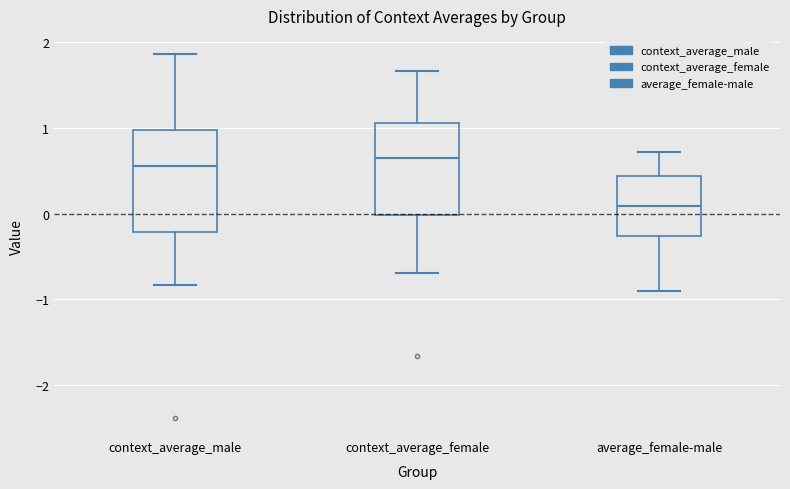

Reading left to right, transcribe this box plot: for each box, give where its median line is, the range the box spans, and where its two whiskers end, as read against the y-axis. The values are not printed on the chart, so give them approximately, as read against the axis.

context_average_male: median 0.6, box -0.2 to 1.0, whiskers -0.8 to 1.9
context_average_female: median 0.6, box 0.0 to 1.1, whiskers -0.7 to 1.7
average_female-male: median 0.1, box -0.3 to 0.4, whiskers -0.9 to 0.7